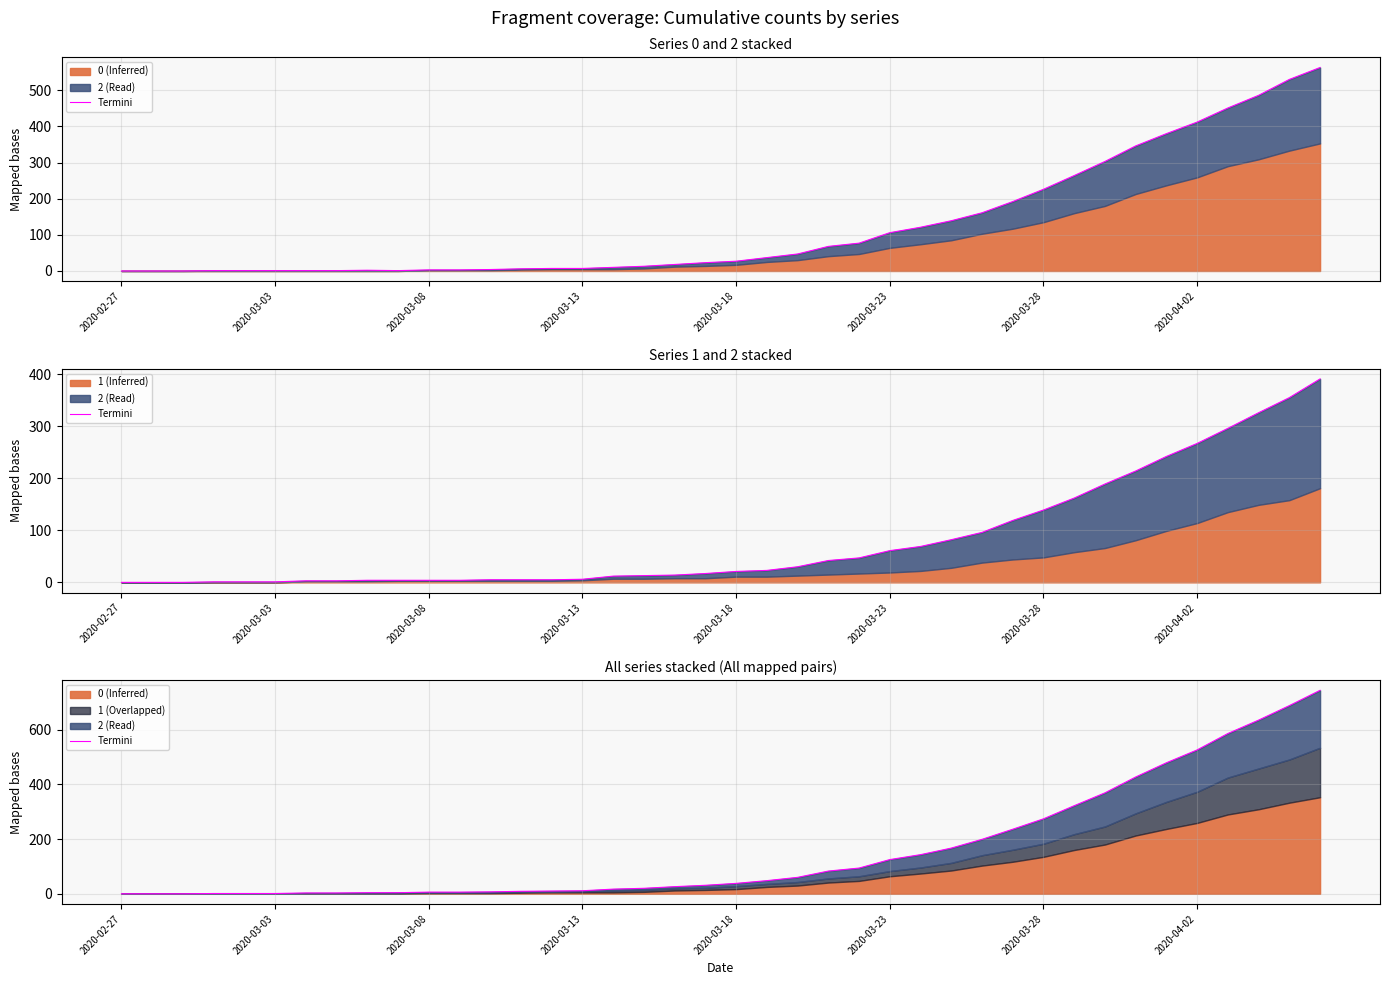

What is the greatest value displayed?

744